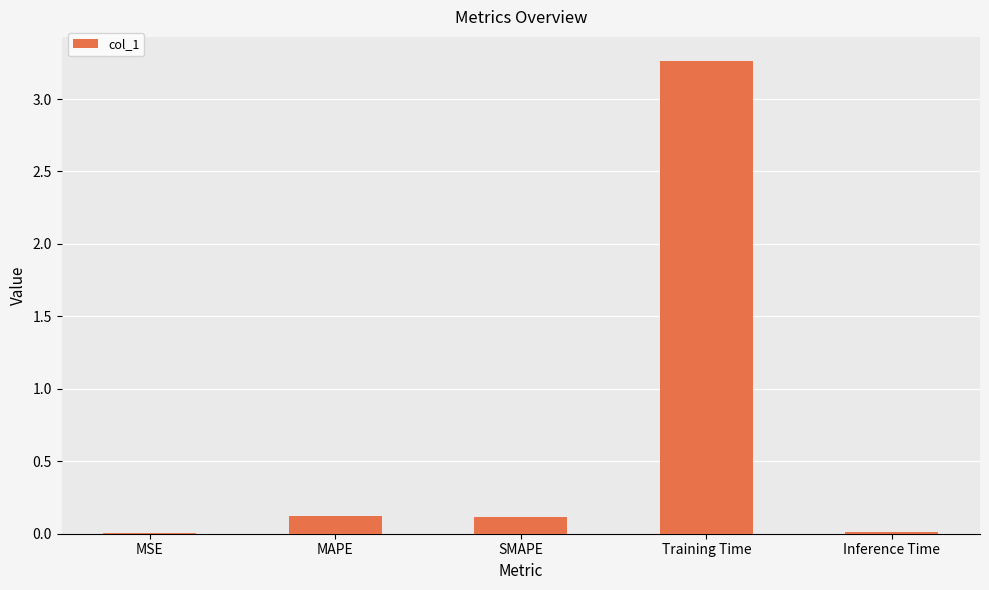

What is the average value?

0.7